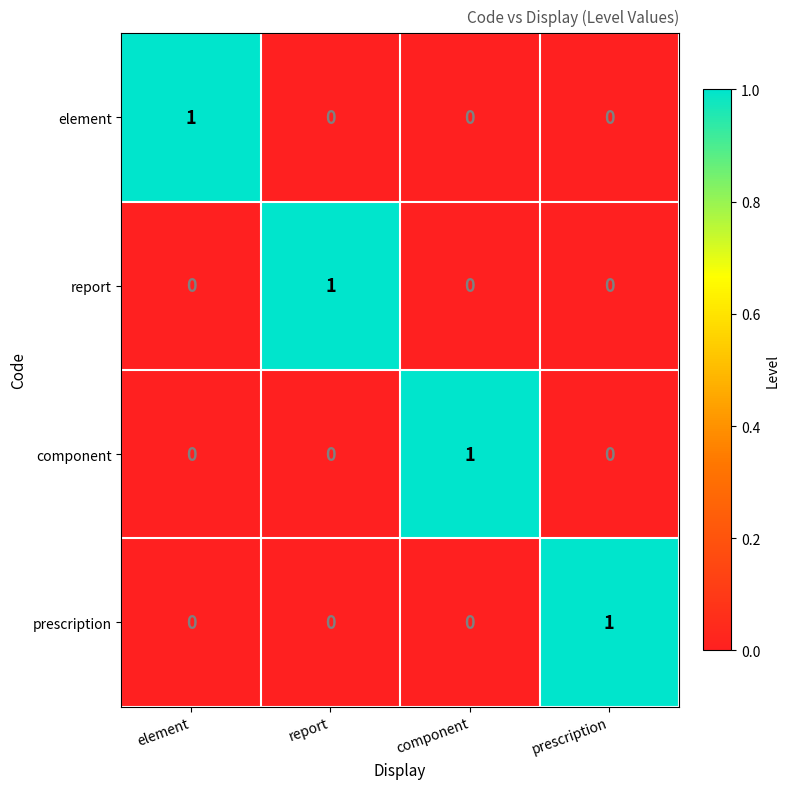

The value of report at component is 0. True or false?

True